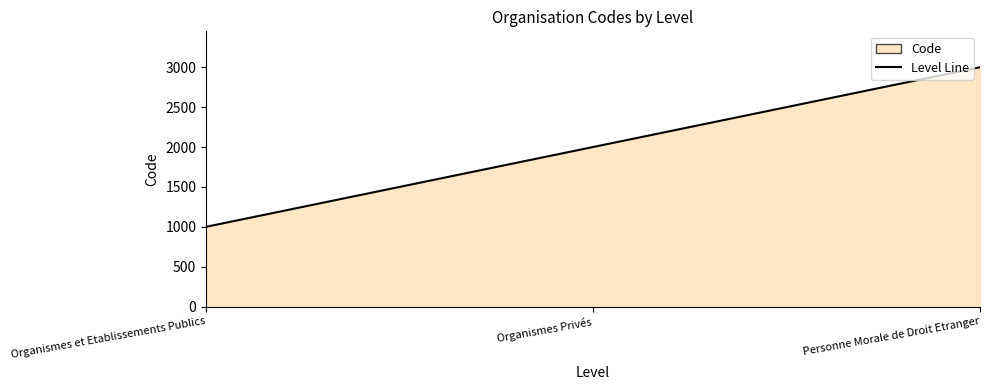

Rank the categories by value from highest to lowest.

Personne Morale de Droit Etranger, Organismes Privés, Organismes et Etablissements Publics